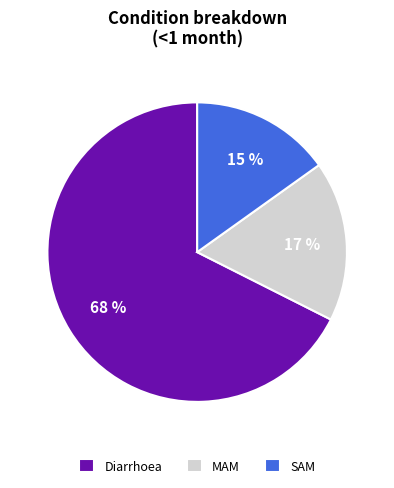

Count the number of slices in the pie.

3